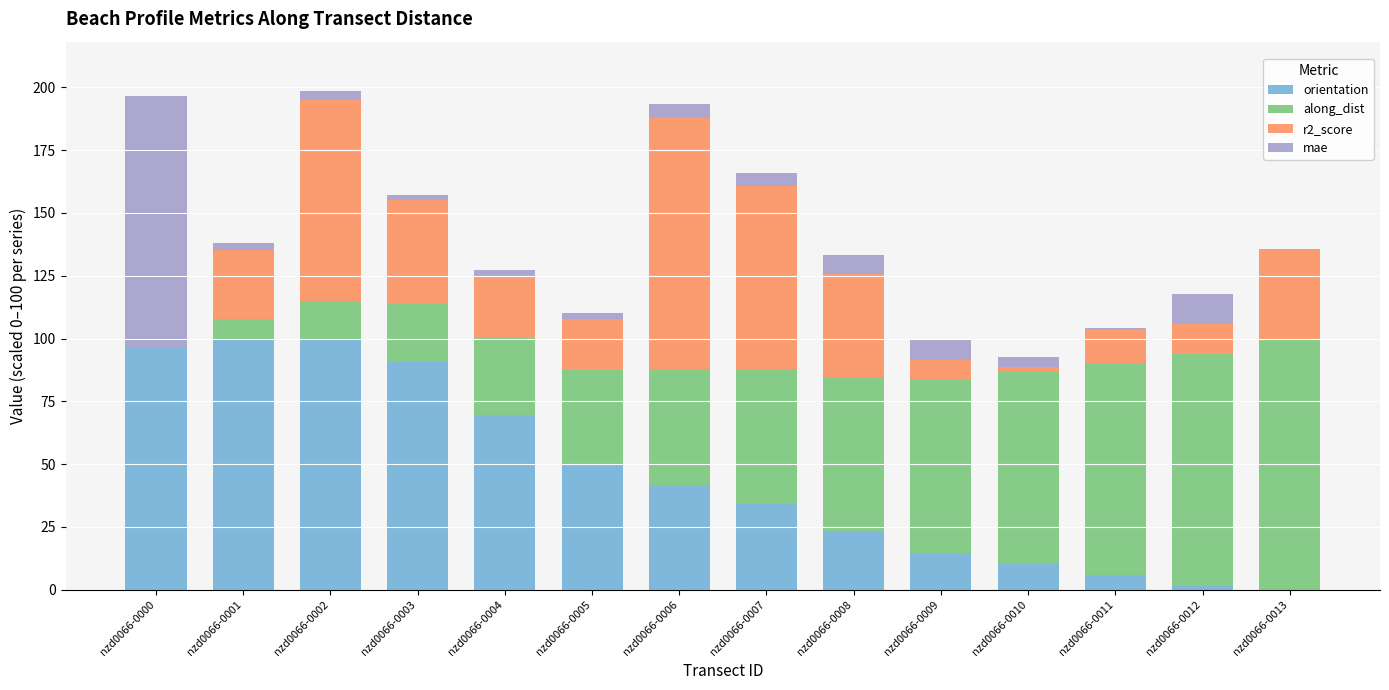

True or false: orientation has a value of 64.1 at nzd0066-0006.

False